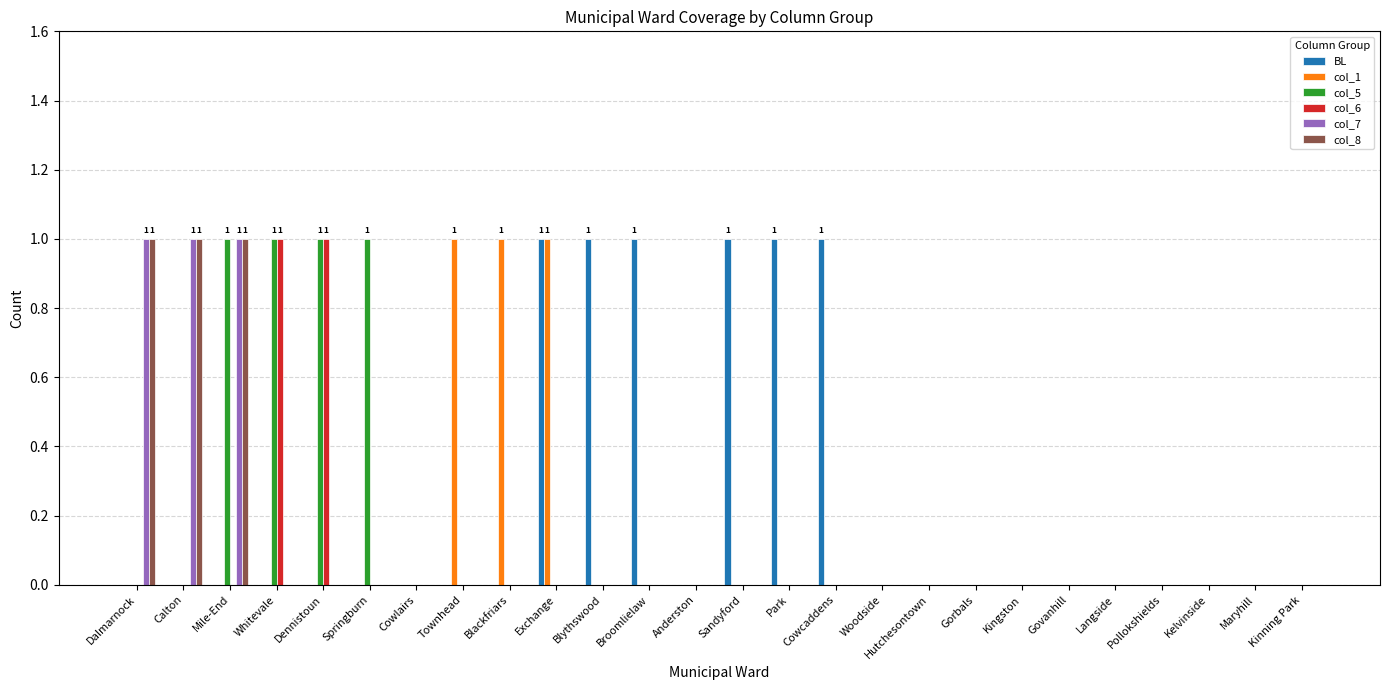

Which series changed the most between Cowcaddens and Kinning Park?

BL